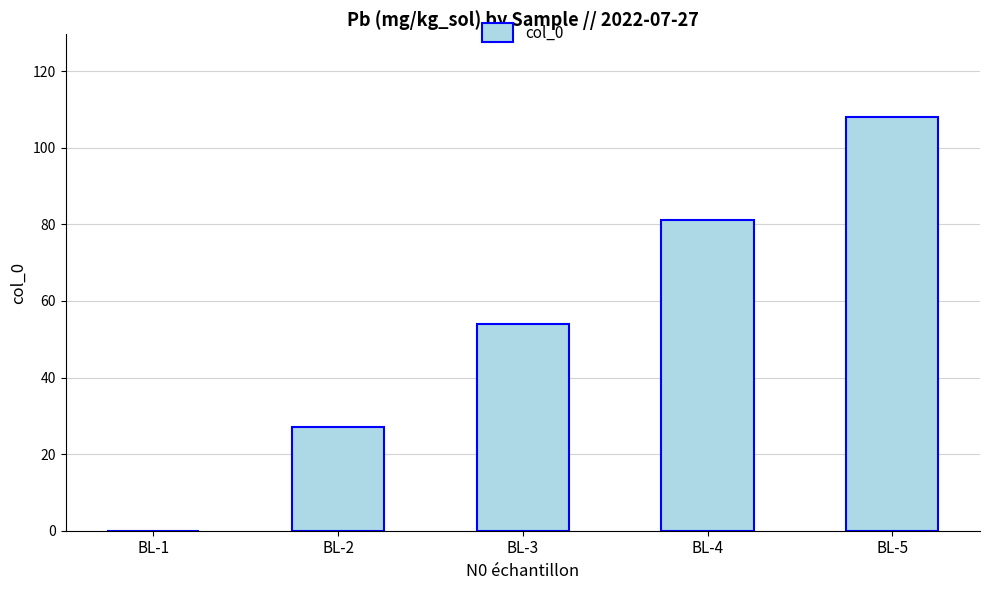

Reading left to right, transcribe all the data shown in this chart.

0	27	54	81	108